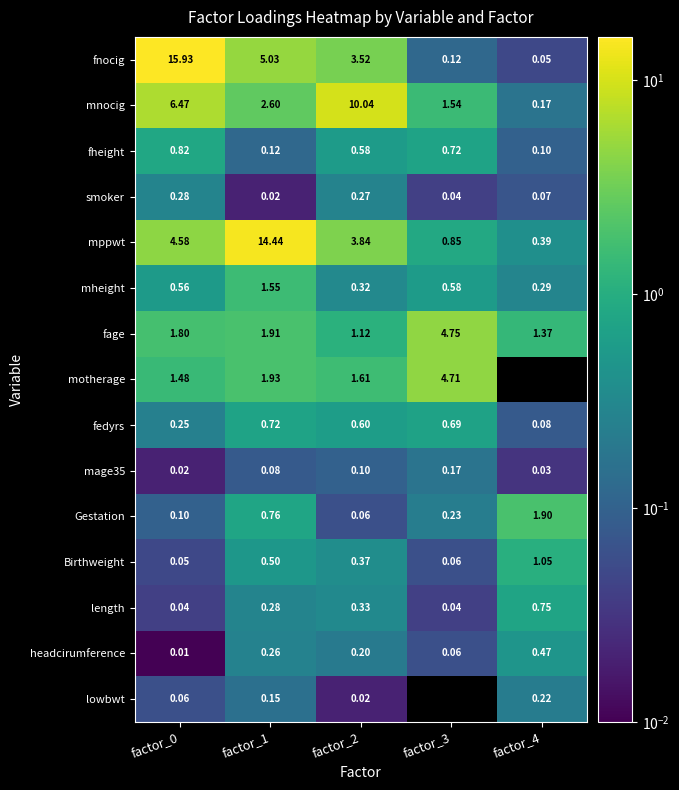

Which series has the largest range (max minus min)?

fnocig